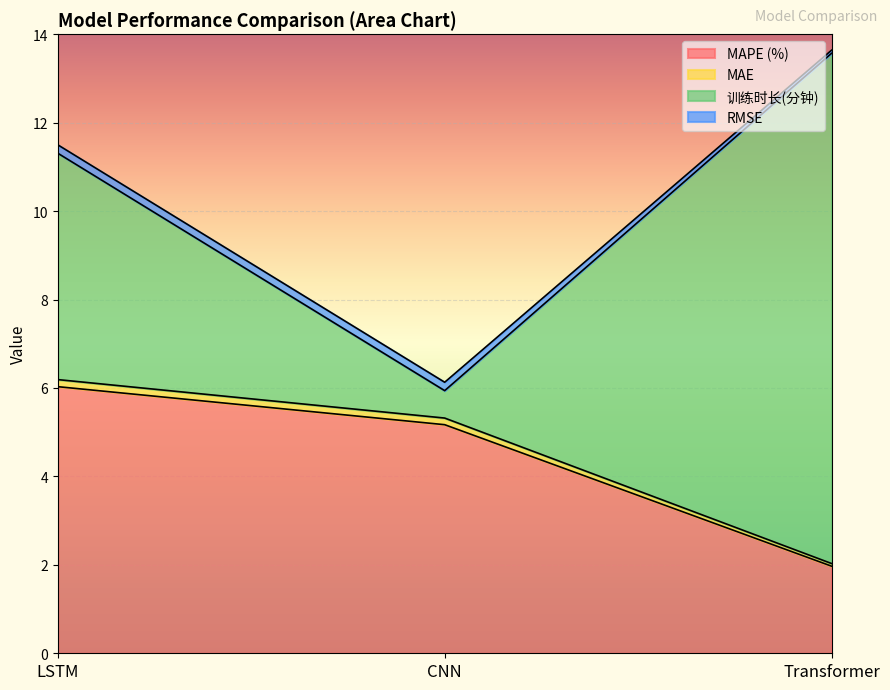

True or false: MAPE (%) has a value of 3.5 at CNN.

False